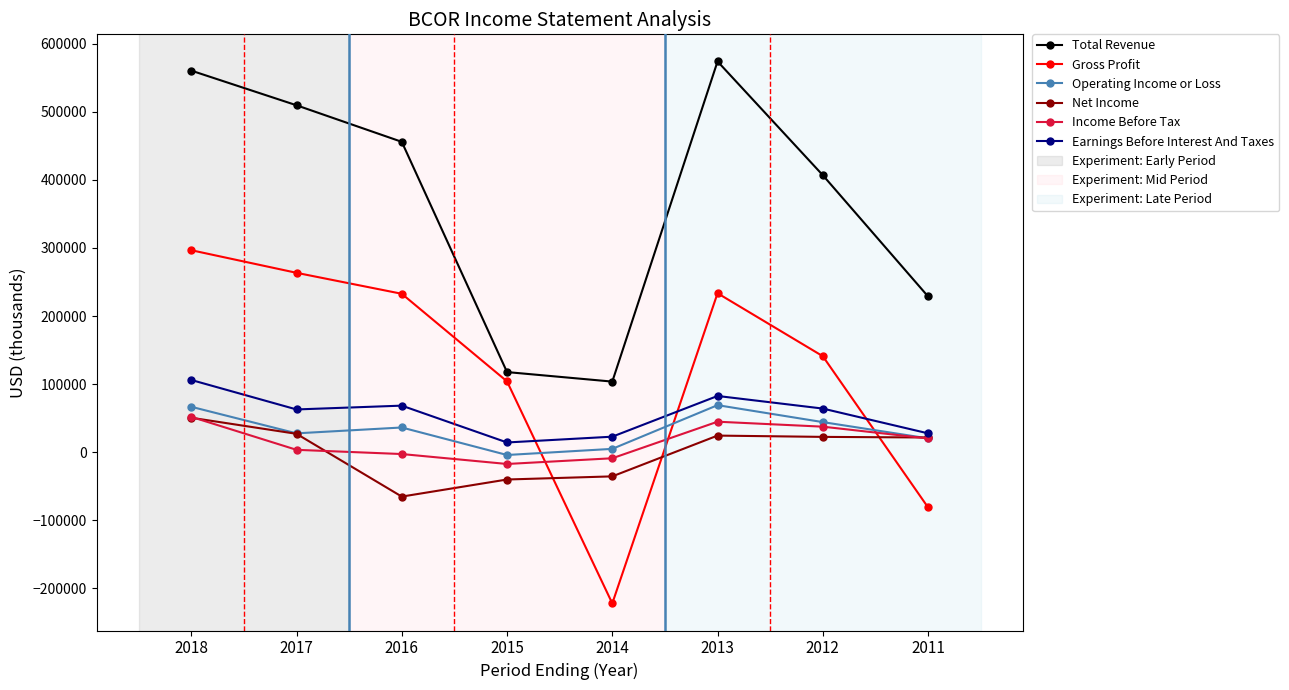

Where does the Net Income series first go above 22500?

2018